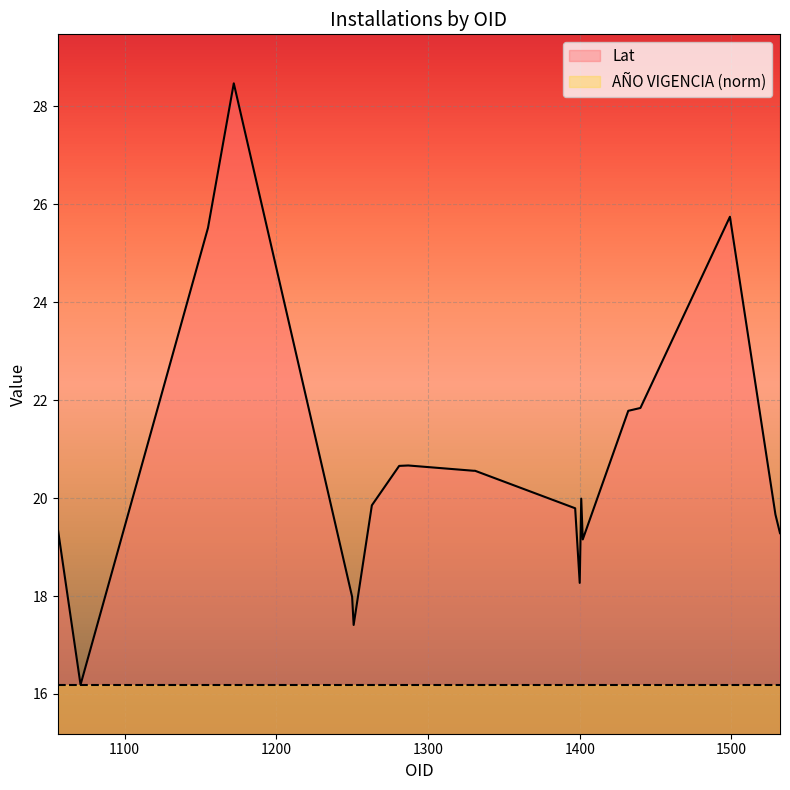

What is the change in value from 1071 to 1400?

+2.1